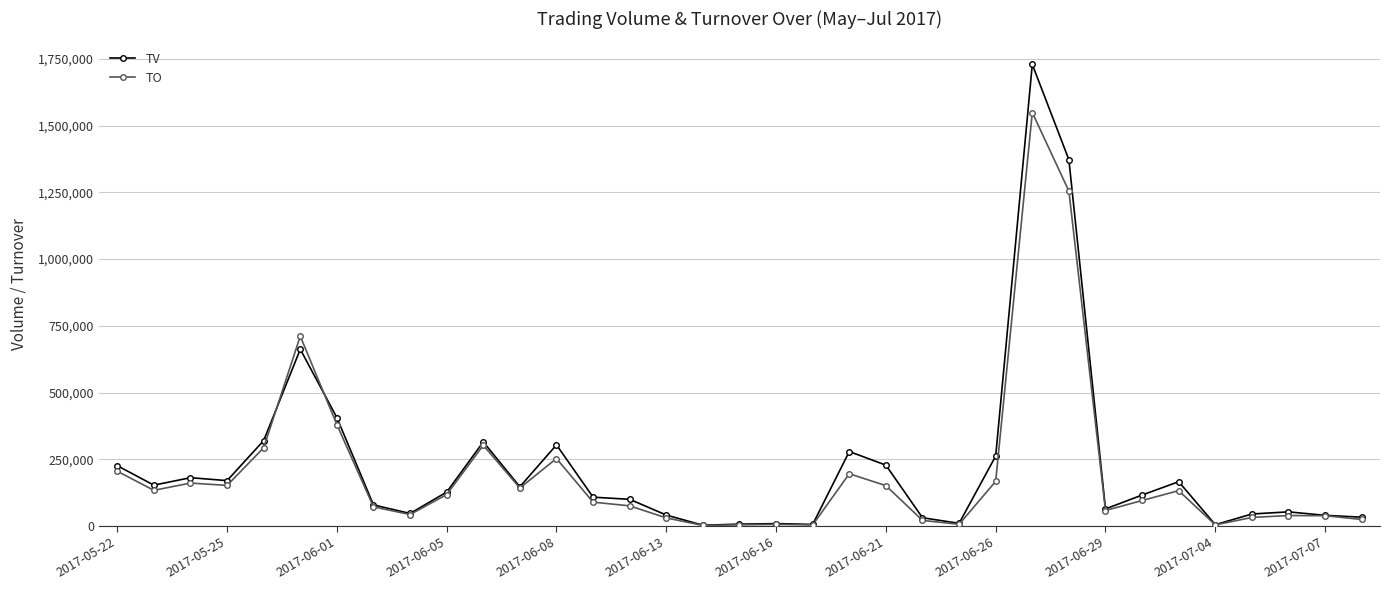

Which series has the widest spread of values?

TV